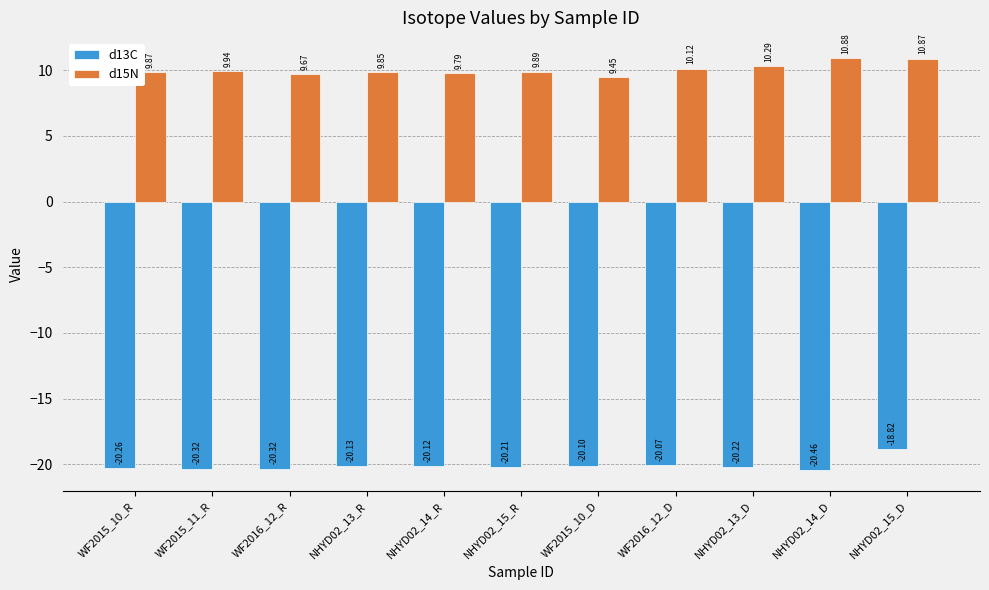

Rank the series at WF2015_10_R from lowest to highest value.

d13C, d15N